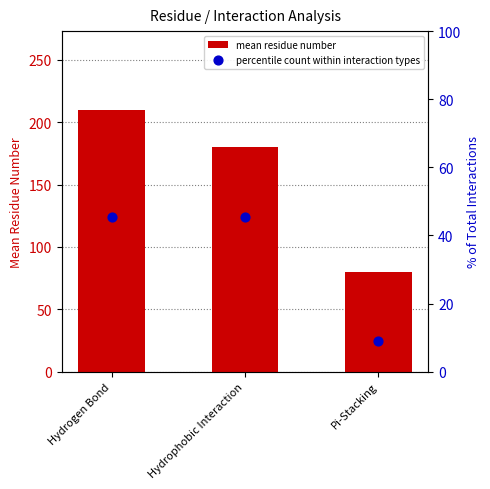

Which series has the widest spread of Y values?

mean residue number